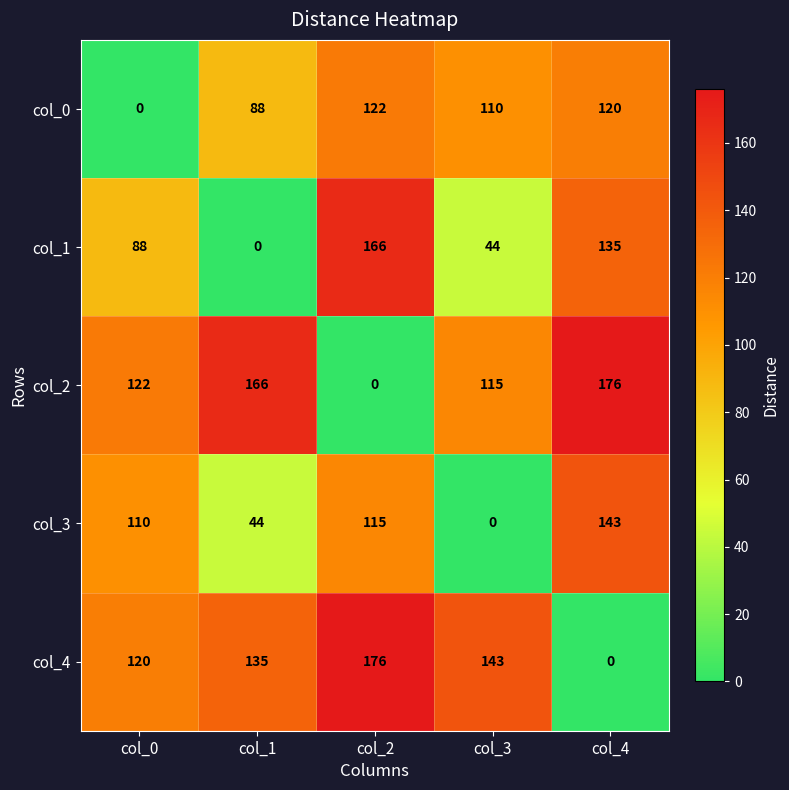

Which series has the largest total across all categories?

col_2